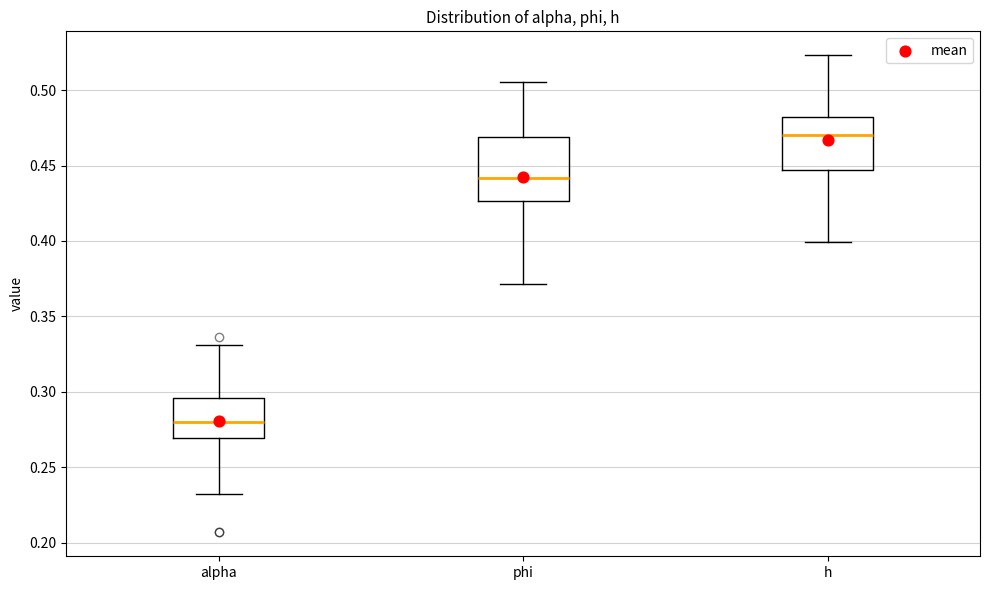

Reading left to right, transcribe this box plot: for each box, give where its median line is, the range the box spans, and where its two whiskers end, as read against the y-axis. The values are not printed on the chart, so give them approximately, as read against the axis.

alpha: median 0.280, box 0.270 to 0.295, whiskers 0.230 to 0.330
phi: median 0.440, box 0.425 to 0.470, whiskers 0.370 to 0.505
h: median 0.470, box 0.445 to 0.480, whiskers 0.400 to 0.525